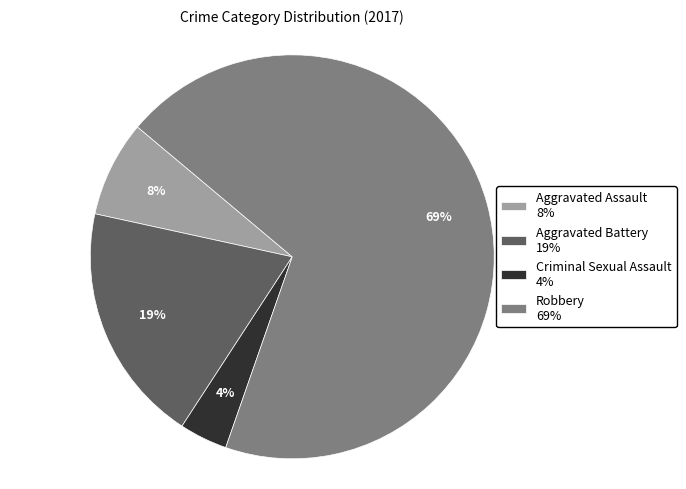

Which has a higher value, Robbery or Aggravated Battery?

Robbery